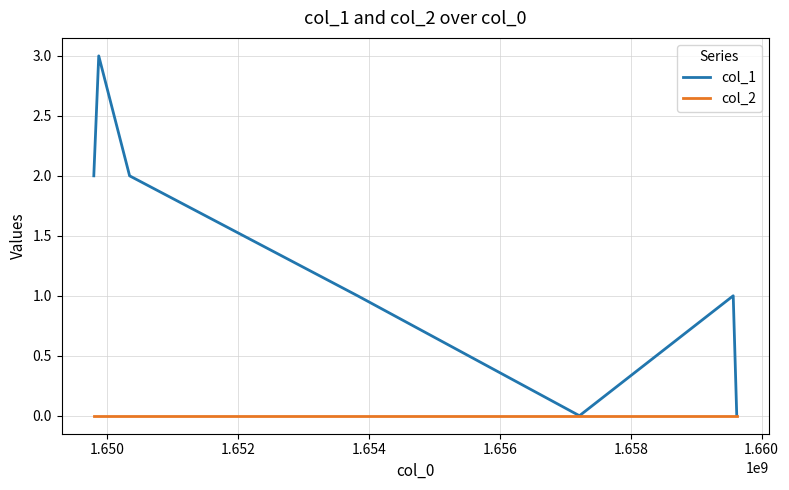

List the series in order of their overall mean, highest first.

col_1, col_2